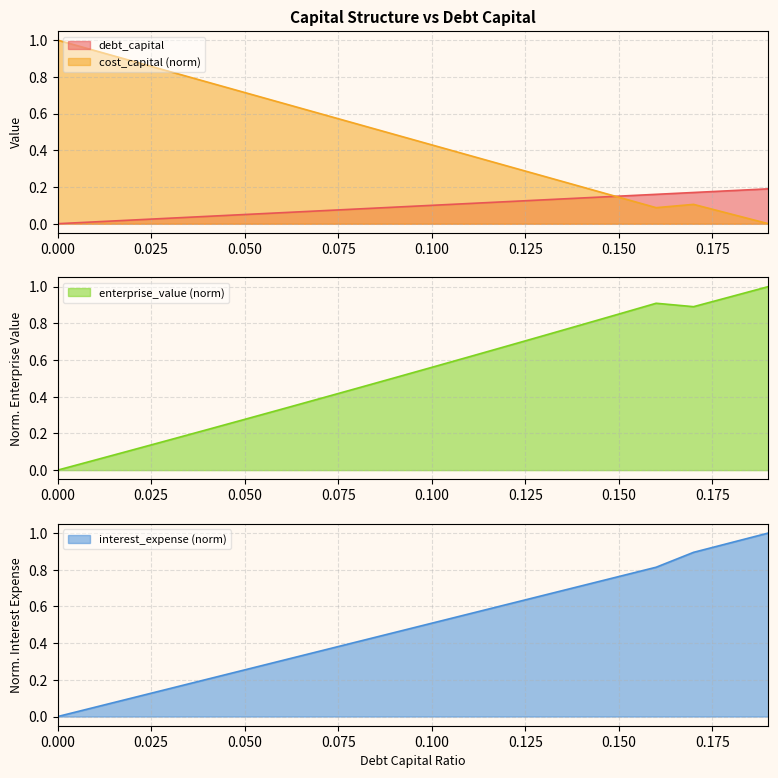

Where is the first local minimum for cost_capital?

0.16